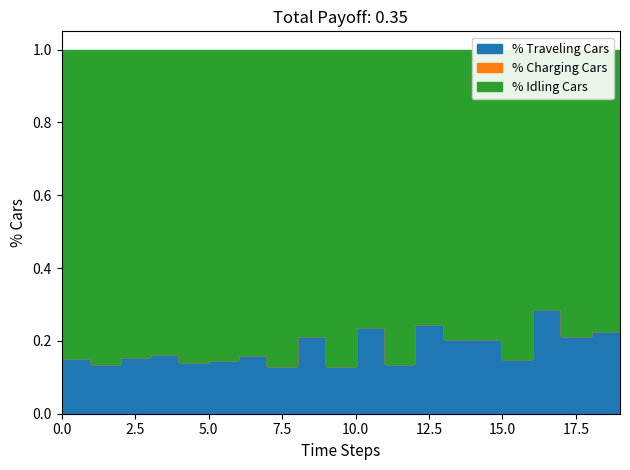

What is the difference between the maximum and minimum values in the % Traveling Cars series?

0.2